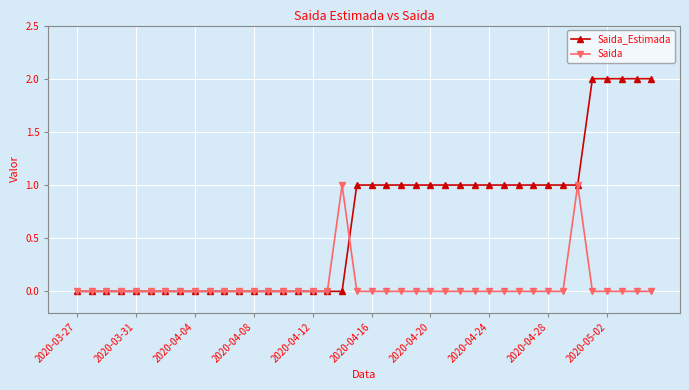

How many lines are shown in the chart?

2